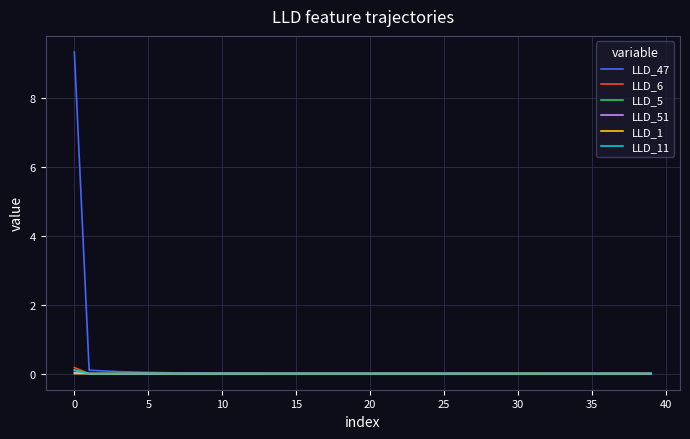

What are all the series names shown in the legend?

LLD_47, LLD_6, LLD_5, LLD_51, LLD_1, LLD_11